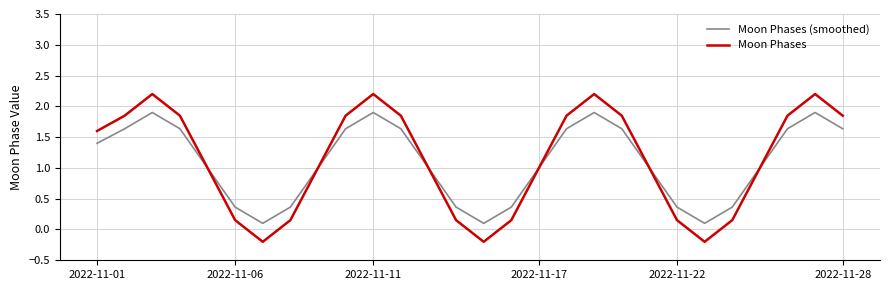

Which series ends up on top after the final intersection of Moon Phases (smoothed) and Moon Phases?

Moon Phases